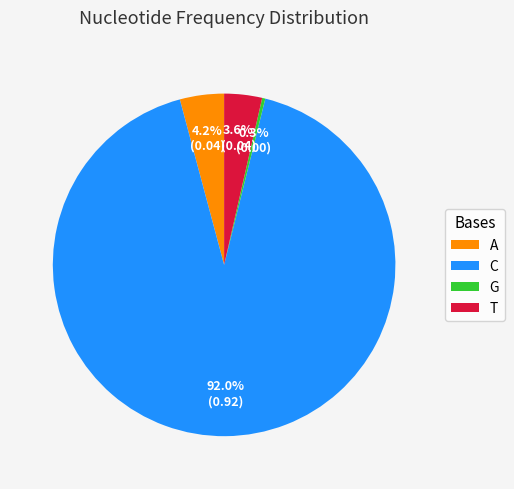

Count the number of slices in the pie.

4